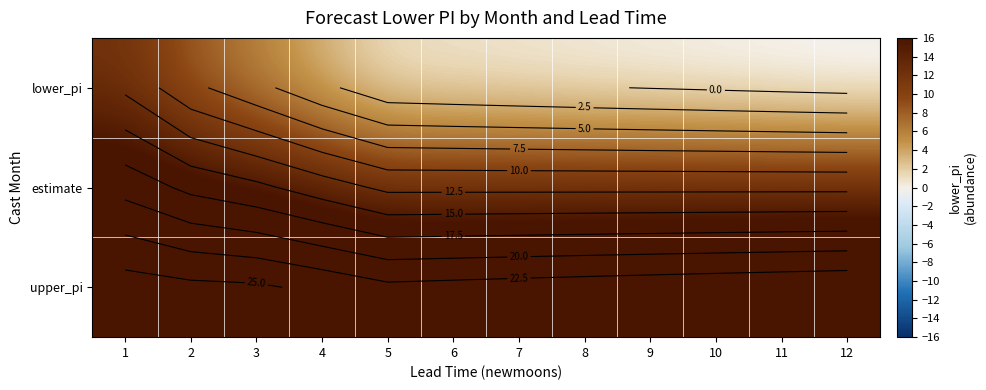

Rank the series by their average value, from highest to lowest.

upper_pi, estimate, lower_pi